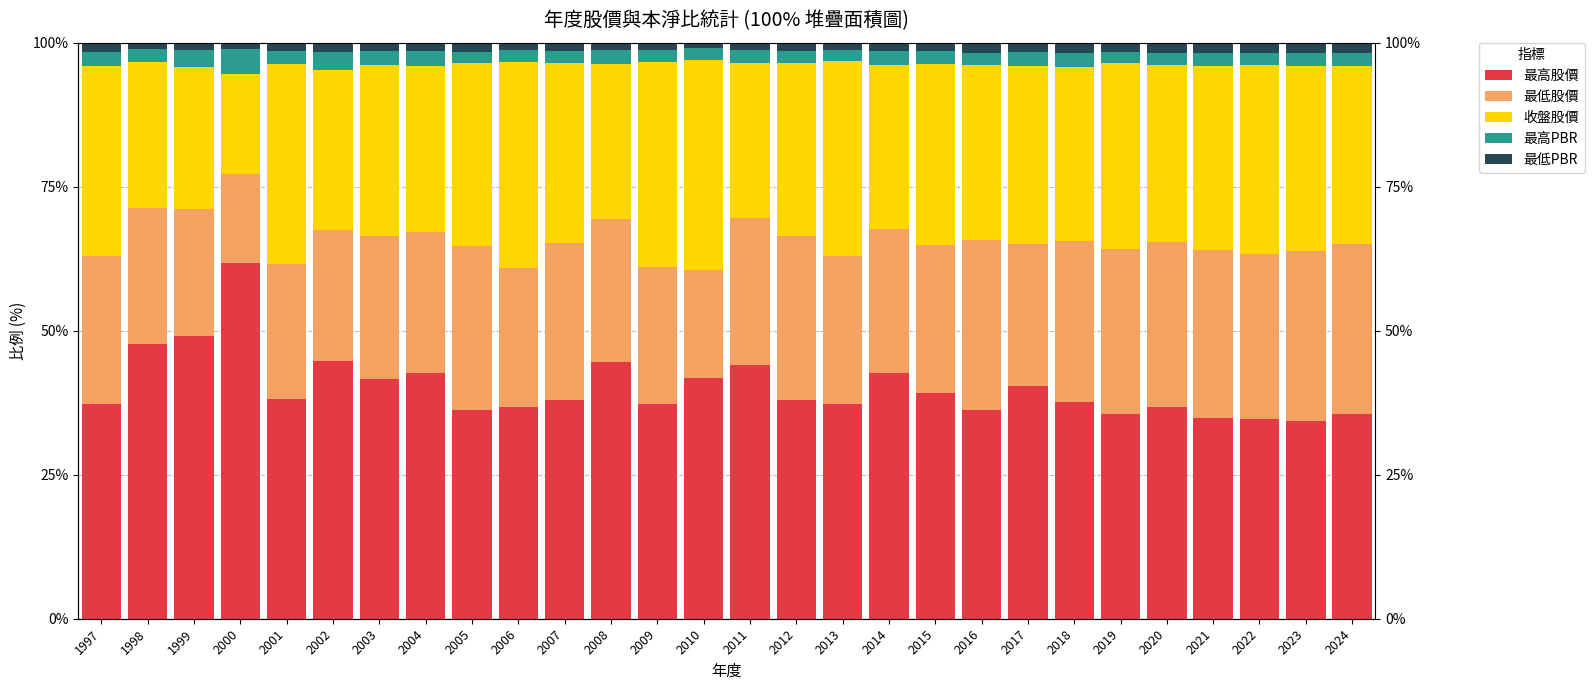

Is it true that 最低PBR equals 1.8 at 1999?

False